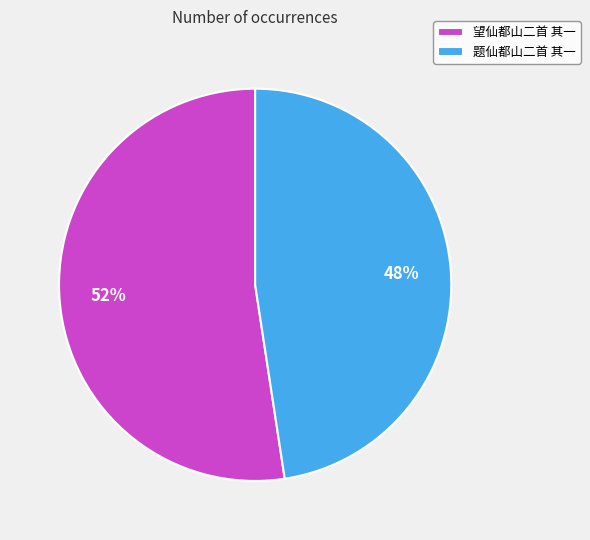

Rank the categories by value from lowest to highest.

题仙都山二首 其一, 望仙都山二首 其一